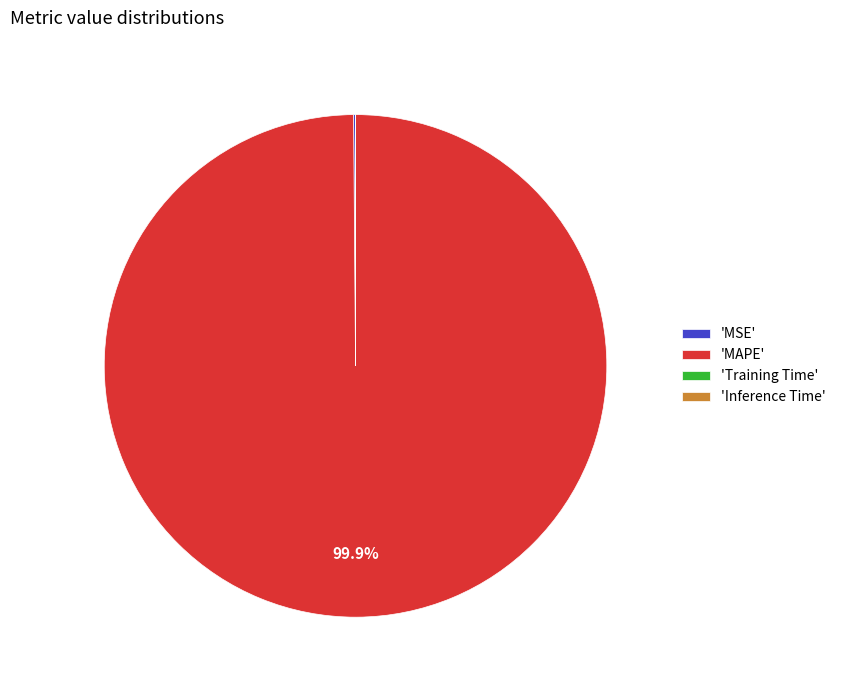

Is there any slice that represents more than half of the pie?

Yes